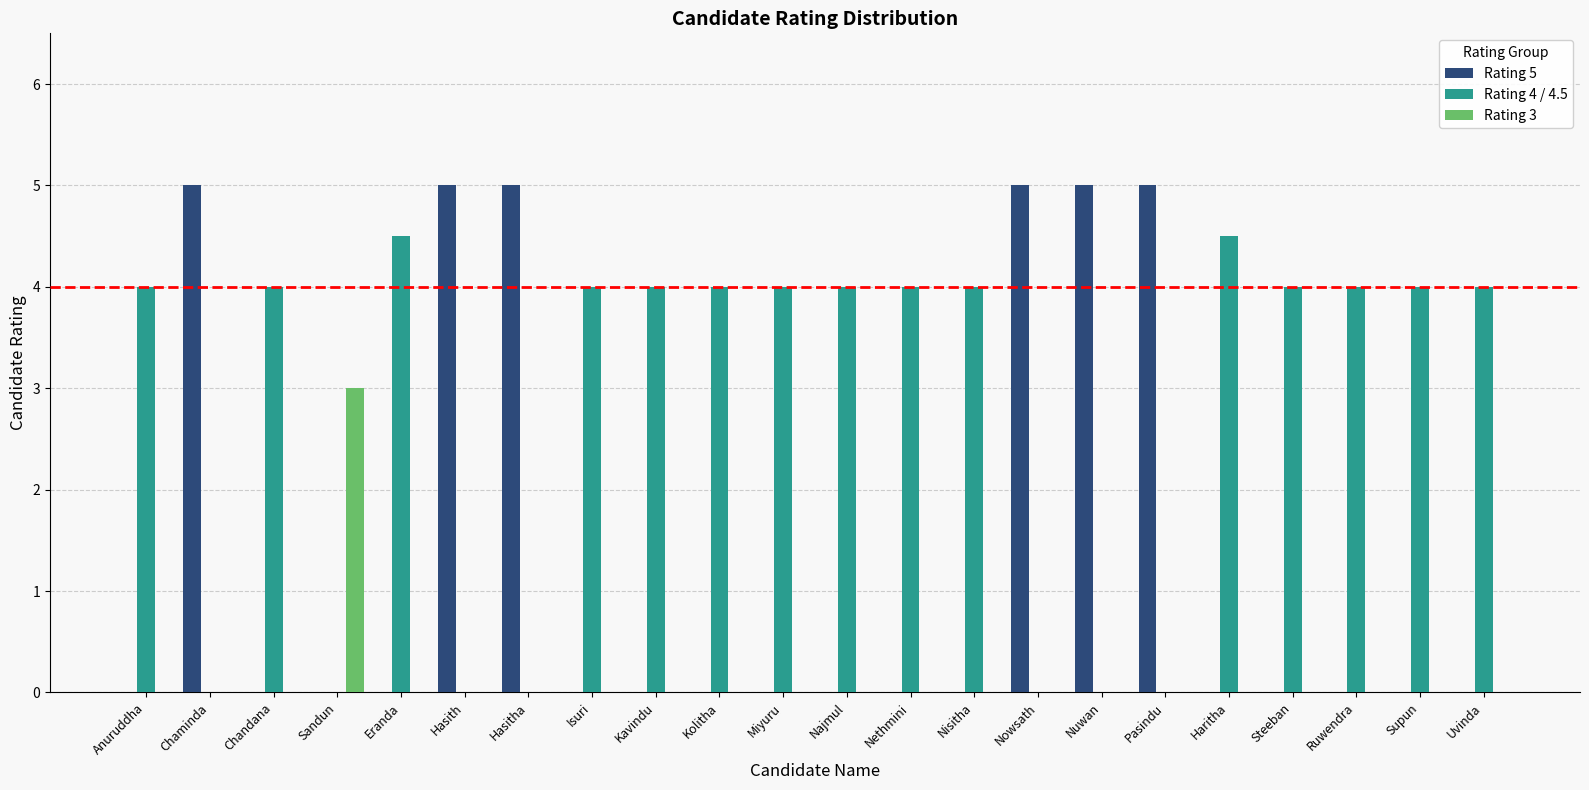

How many categories are shown in the chart?

22